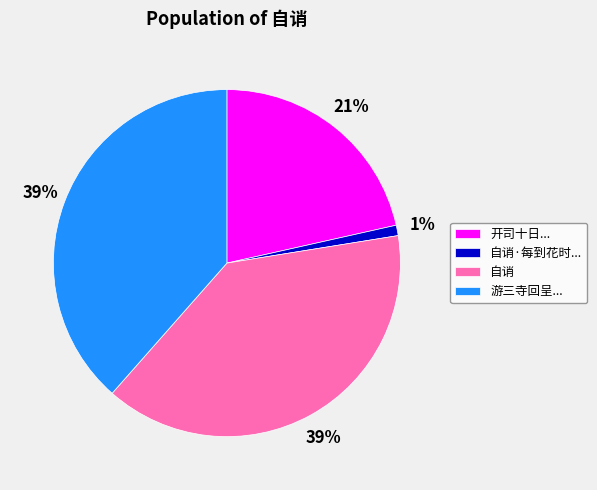

To the nearest percent, what is the difference between the largest and smallest slice percentages?

38%